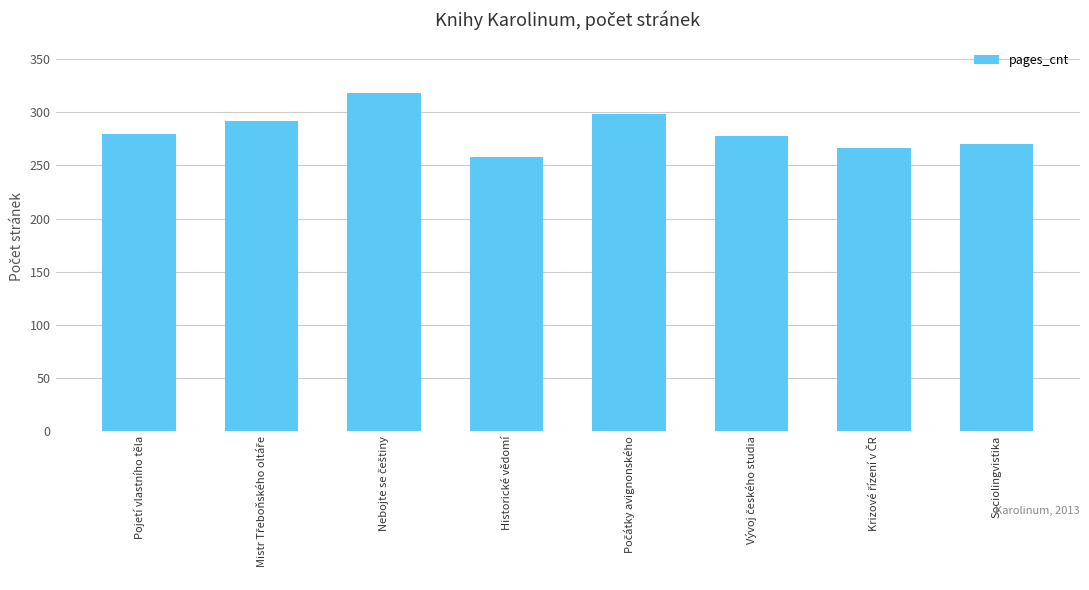

Read the value at Historické vědomí.

258